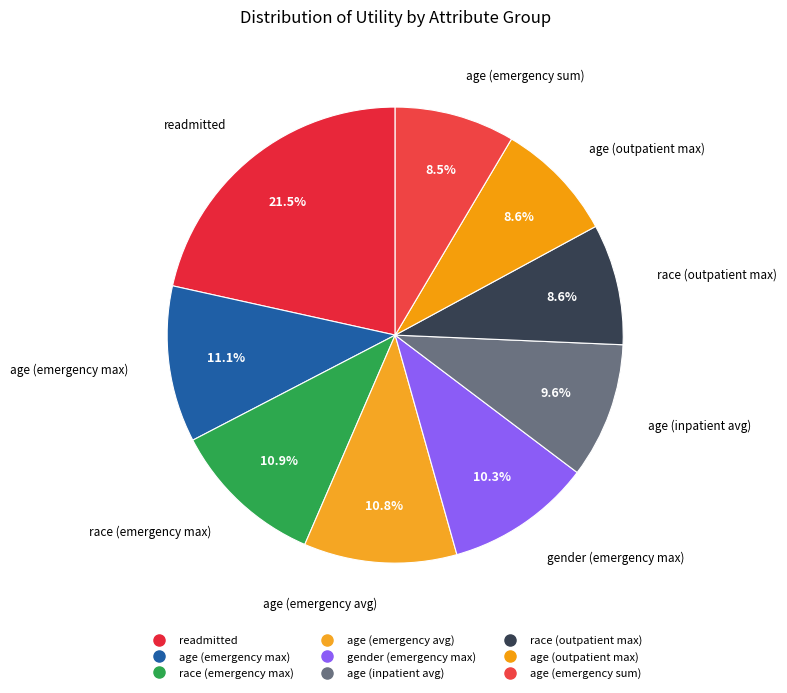

What portion of the pie excludes race (outpatient max)?

91.4%